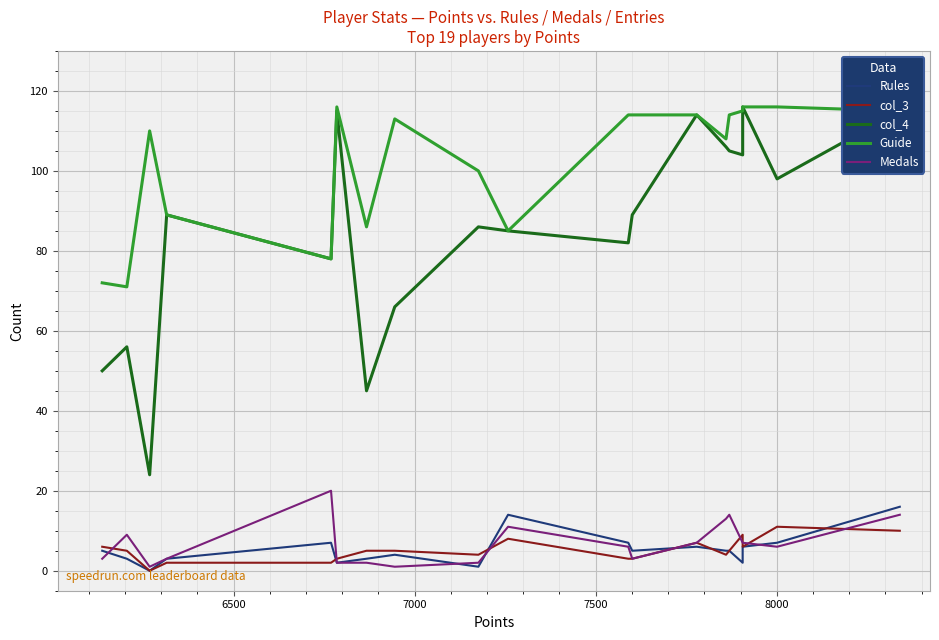

What are all the series names shown in the legend?

Rules, col_3, col_4, Guide, Medals